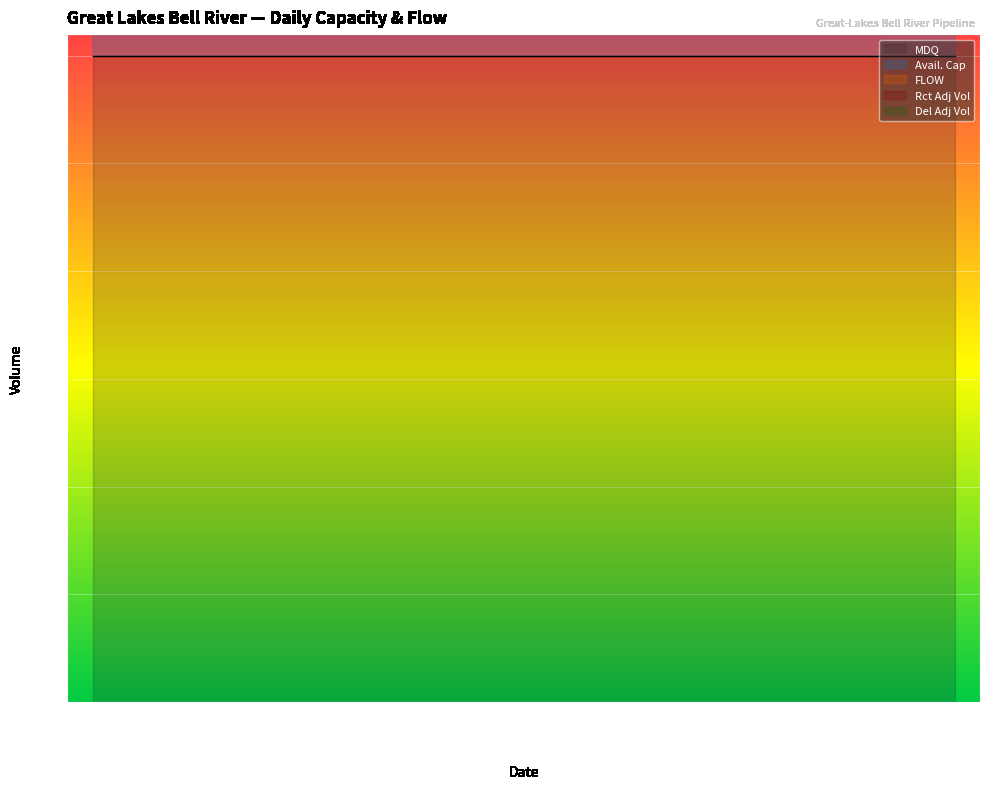

What is the highest value of the Rct Adj Vol series?

883572